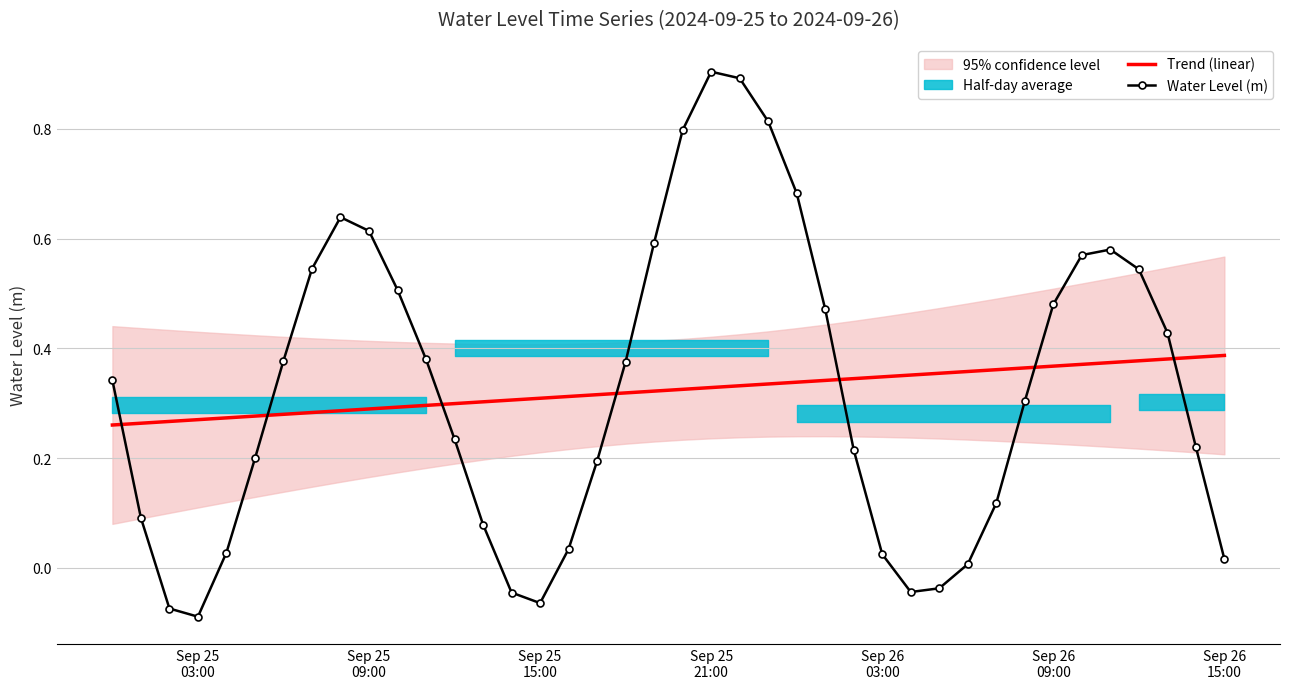

Which series ends up on top after the final intersection of Water Level (m) and Trend (linear)?

Trend (linear)